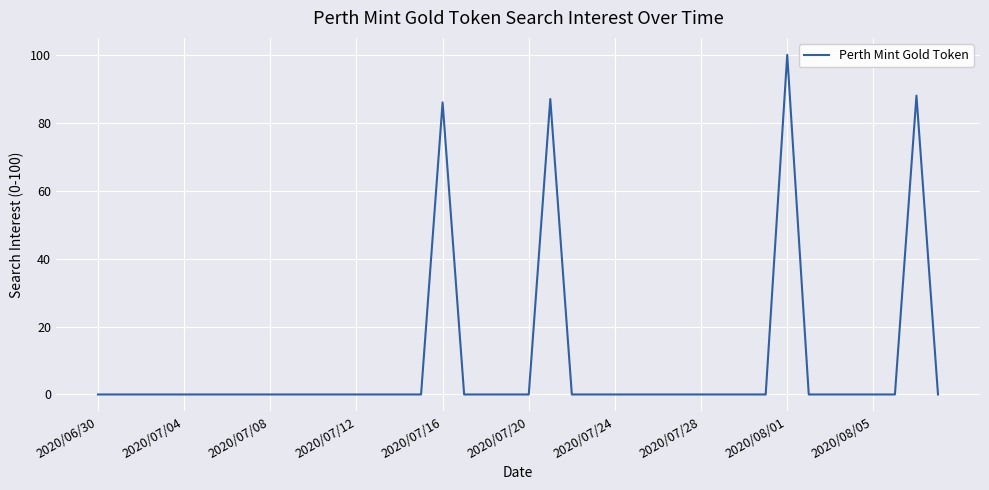

What is the sum of all values?

361